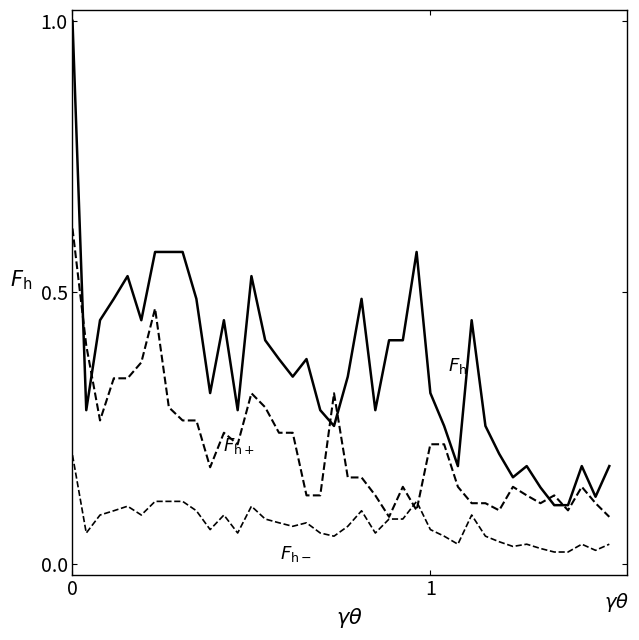

Reading right to left, transcribe all the data shown in this chart.

$F_{\mathrm{h}}$: 0.2	0.1	0.2	0.1	0.1	0.1	0.2	0.2	0.2	0.3	0.4	0.2	0.3	0.3	0.6	0.4	0.4	0.3	0.5	0.3	0.3	0.3	0.4	0.3	0.4	0.4	0.5	0.3	0.4	0.3	0.5	0.6	0.6	0.6	0.4	0.5	0.5	0.4	0.3	1.0
$F_{\mathrm{h+}}$: 0.1	0.1	0.1	0.1	0.1	0.1	0.1	0.1	0.1	0.1	0.1	0.1	0.2	0.2	0.1	0.1	0.1	0.1	0.2	0.2	0.3	0.1	0.1	0.2	0.2	0.3	0.3	0.2	0.2	0.2	0.3	0.3	0.3	0.5	0.4	0.3	0.3	0.3	0.4	0.6
$F_{\mathrm{h-}}$: 0.0	0.0	0.0	0.0	0.0	0.0	0.0	0.0	0.0	0.1	0.1	0.0	0.1	0.1	0.1	0.1	0.1	0.1	0.1	0.1	0.1	0.1	0.1	0.1	0.1	0.1	0.1	0.1	0.1	0.1	0.1	0.1	0.1	0.1	0.1	0.1	0.1	0.1	0.1	0.2